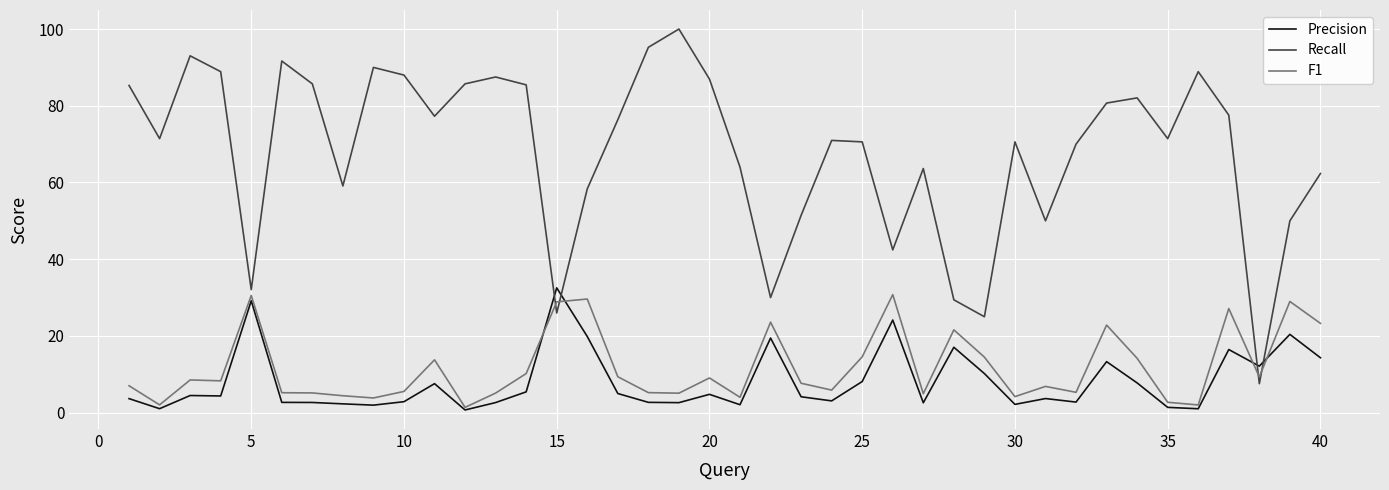

What is the highest value of the Precision series?

32.5